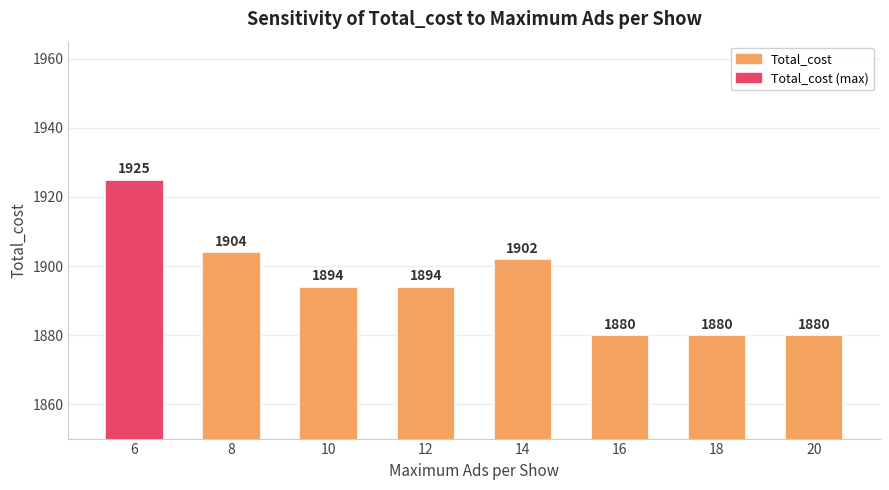

How many values are below 1894?

3